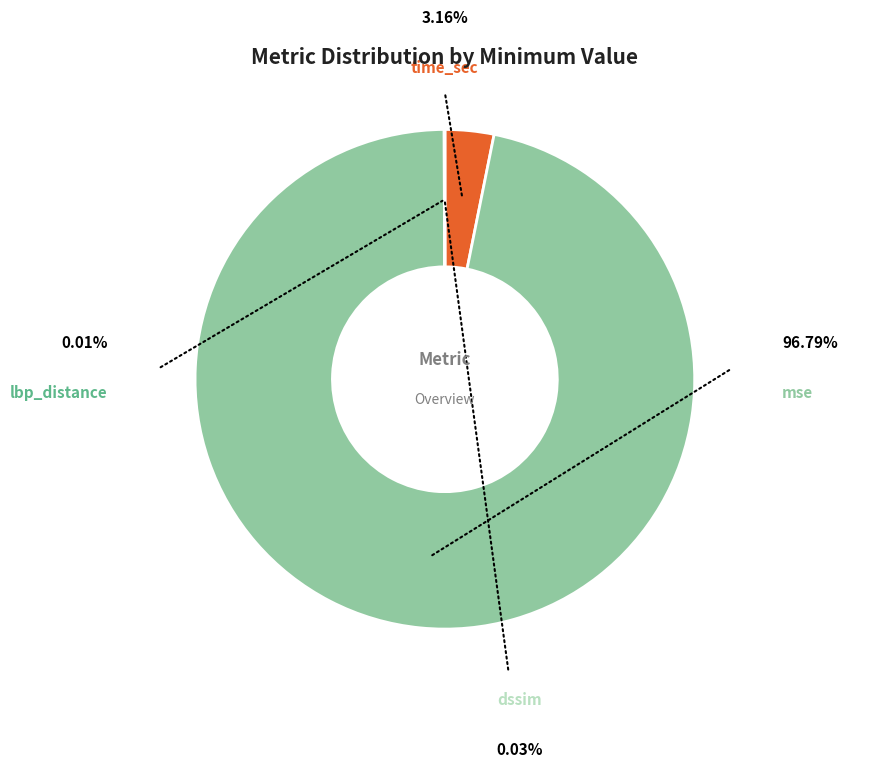

Does mse account for over 50% of the chart?

Yes